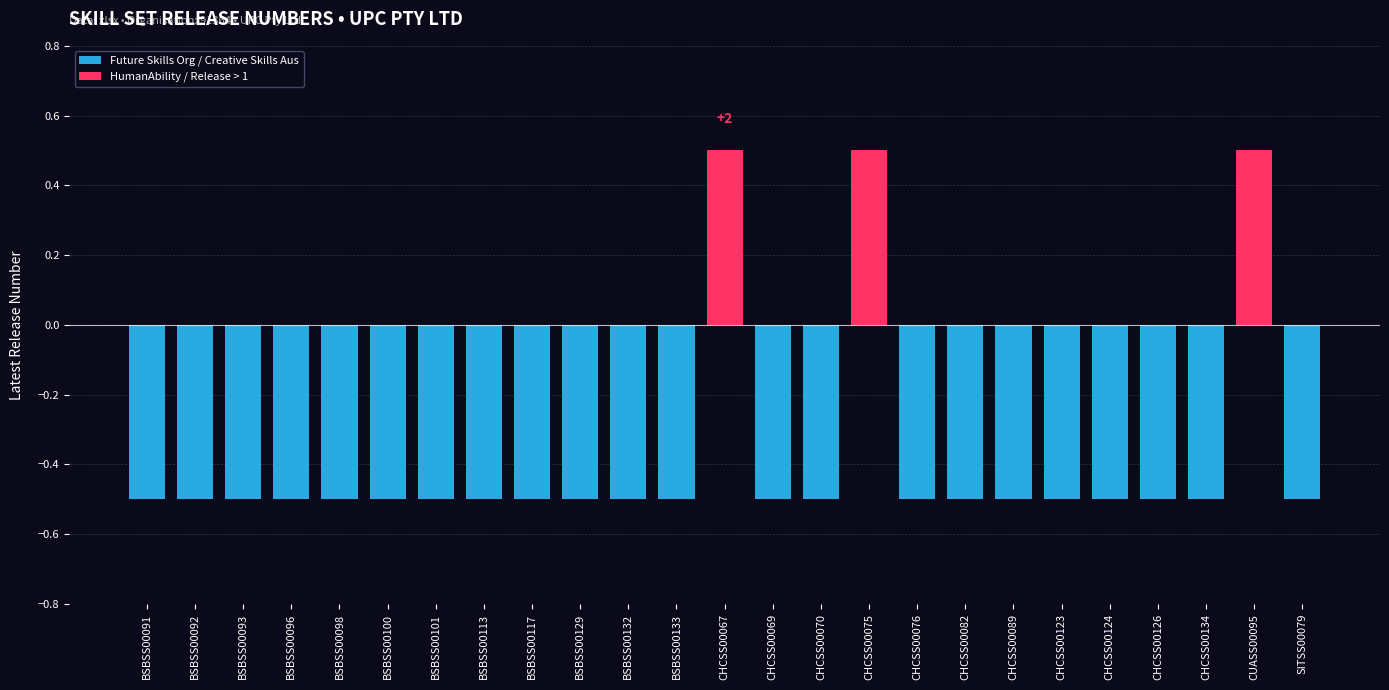

Does the chart contain any negative values?

Yes